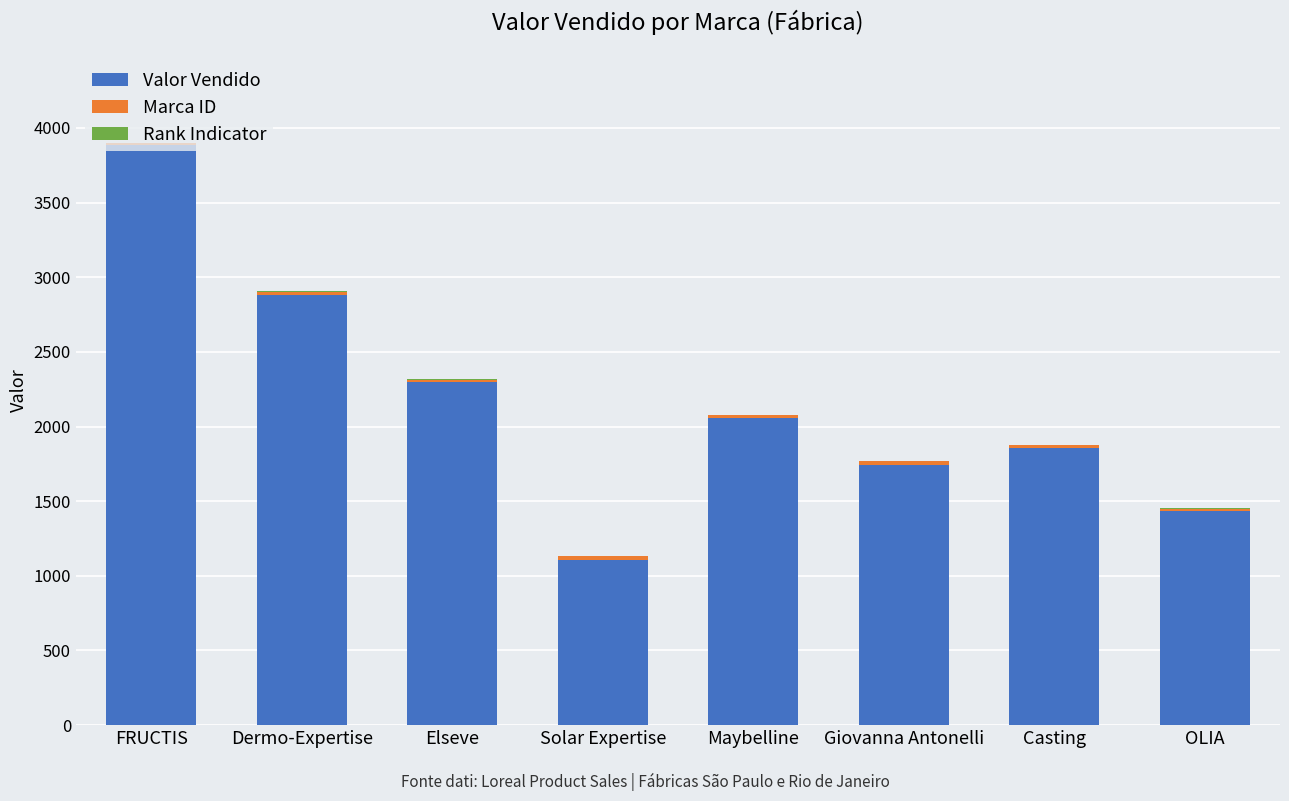

The value of Valor Vendido at Maybelline is 2058.0. True or false?

True